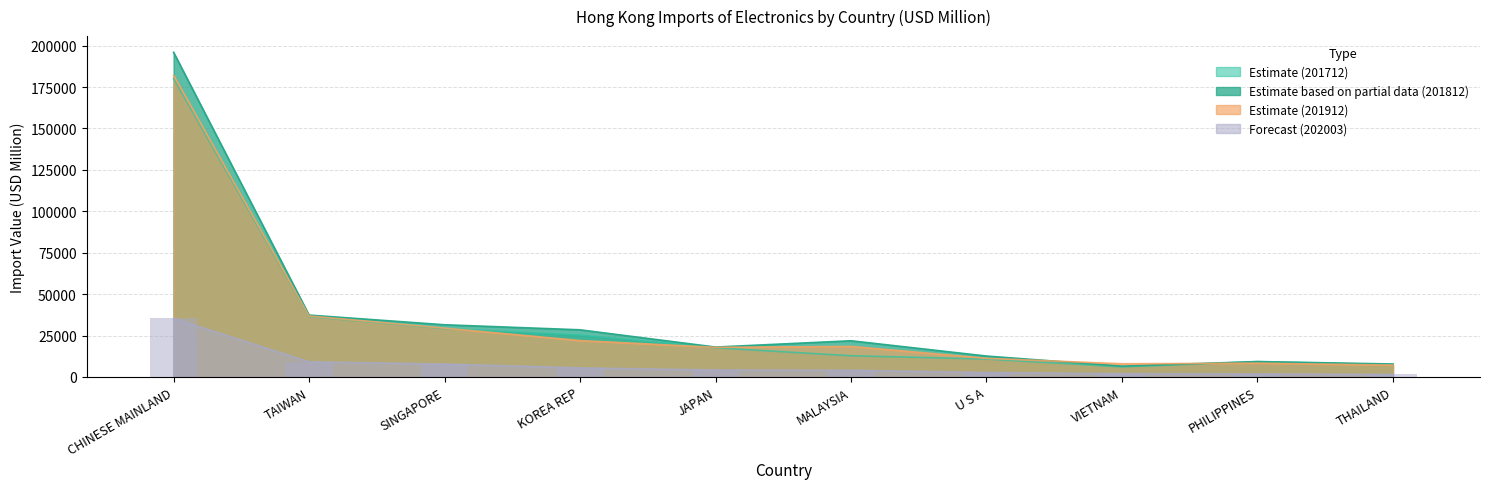

Is it true that 201912 equals 7151.3 at THAILAND?

True